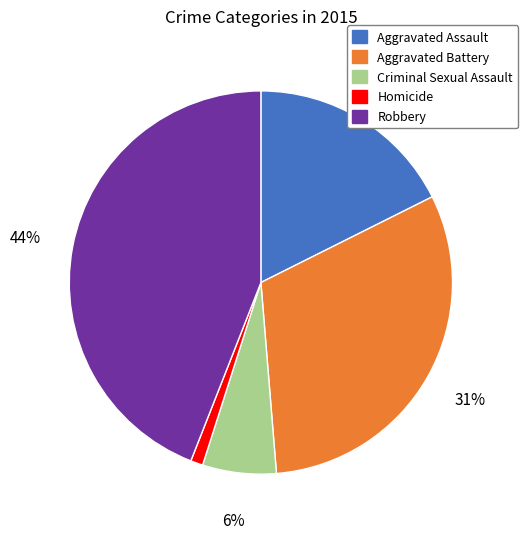

Is it true that Robbery is 53% of the pie?

False